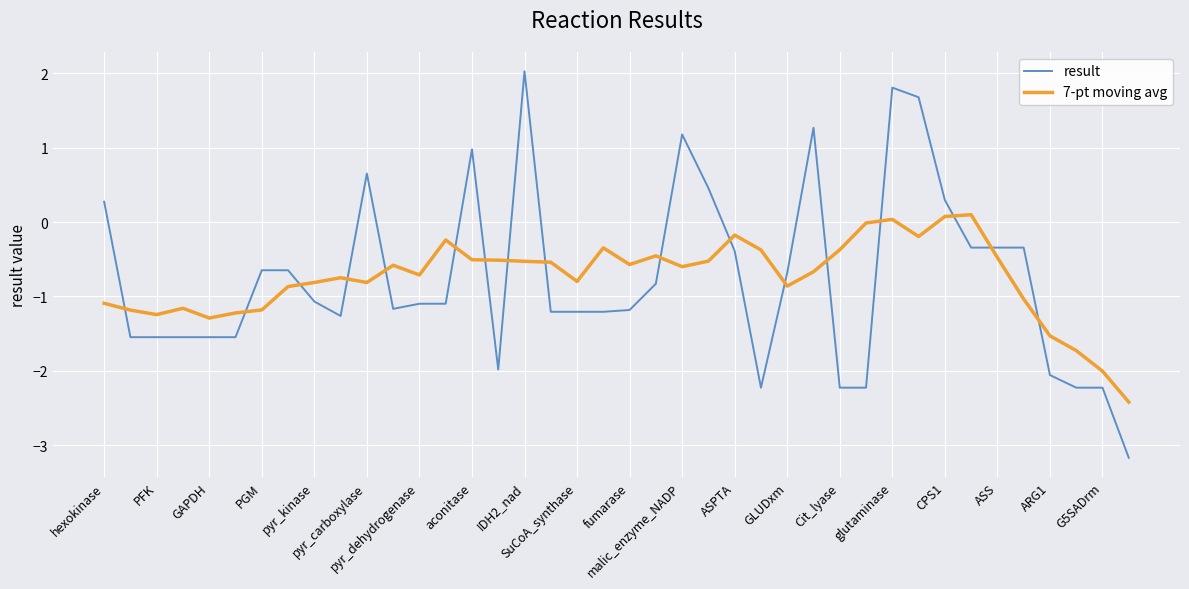

Which series has the widest spread of values?

result